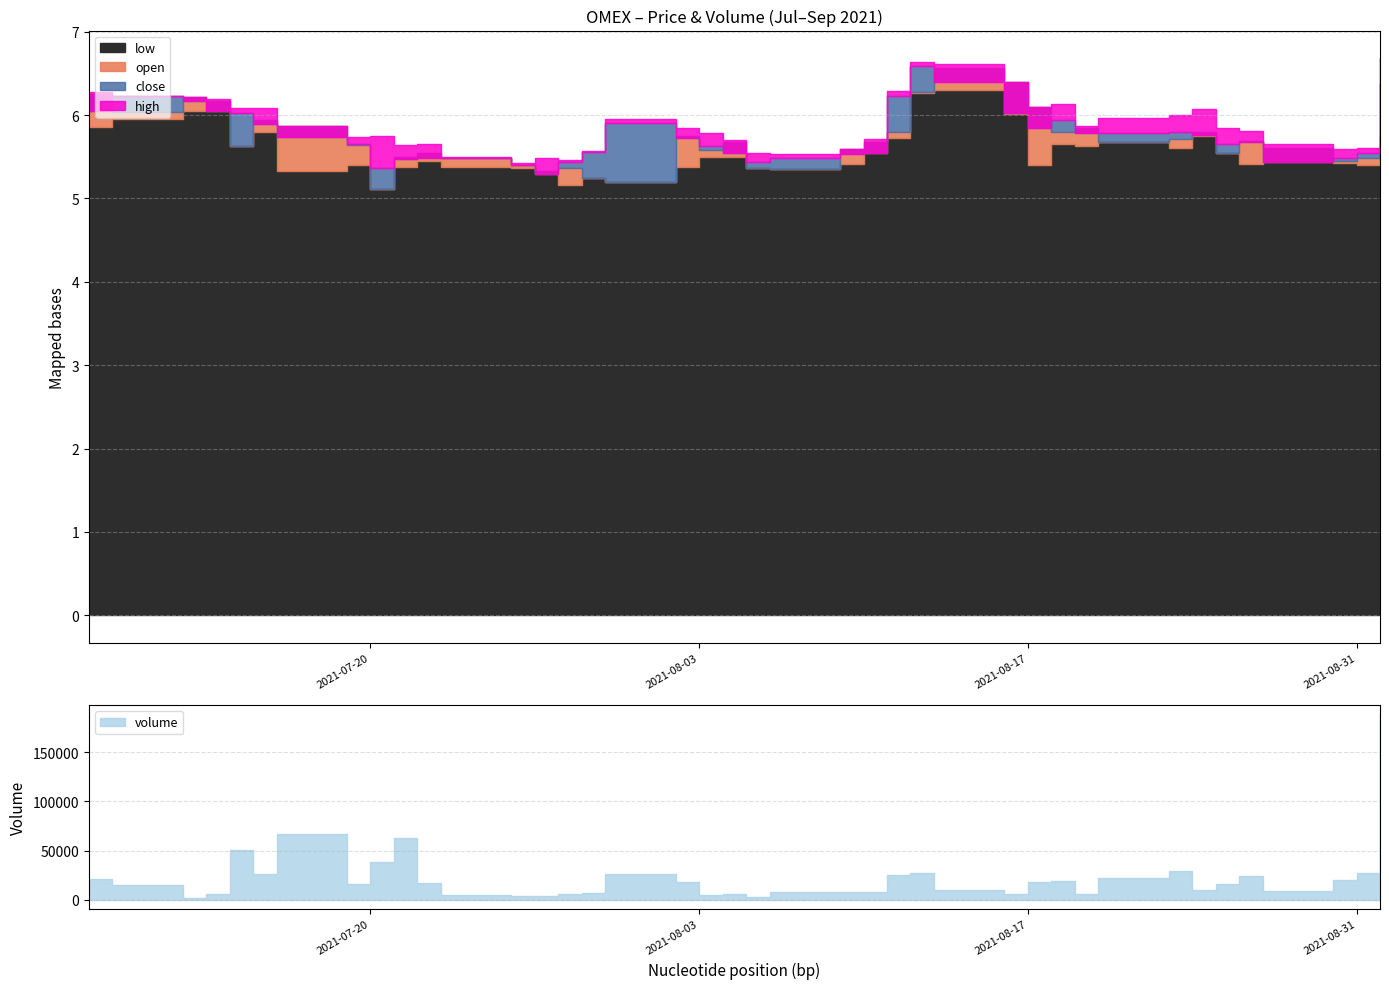

The value of high at 2021-07-26 is 5.4. True or false?

True